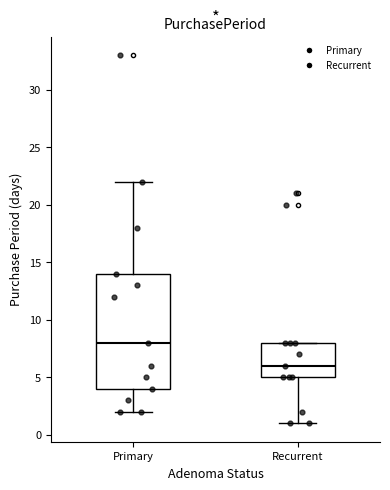

Reading left to right, read every box against the y-axis: the position of its median line, the range the box covers, and the ends of its whiskers. The values are not printed on the chart, so give them approximately, as read against the axis.

Primary: median 8, box 4 to 14, whiskers 2 to 22
Recurrent: median 6, box 5 to 8, whiskers 1 to 8